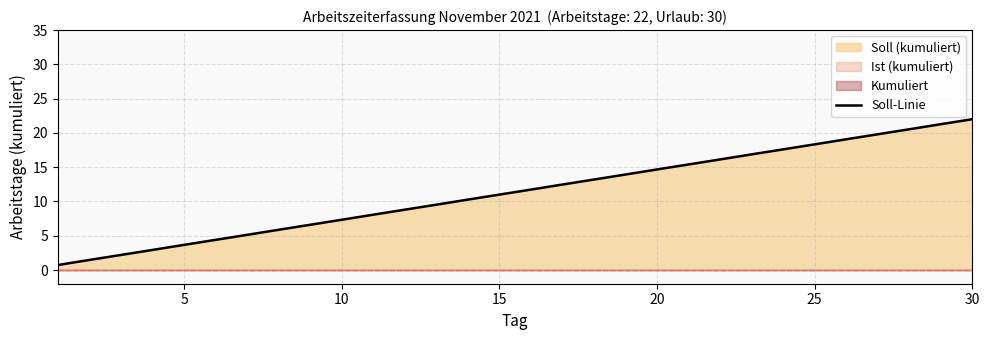

What is the average value?

11.4